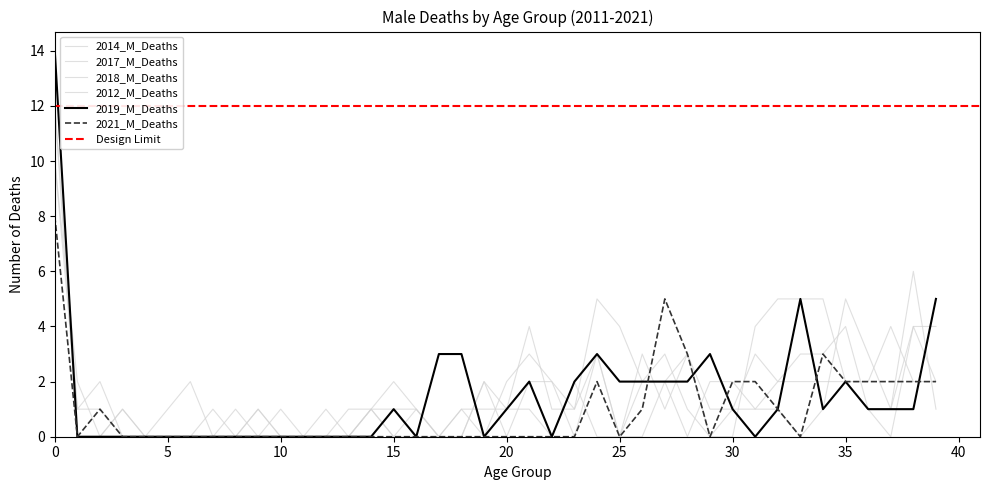

True or false: 2018_M_Deaths and 2019_M_Deaths intersect in this chart.

True